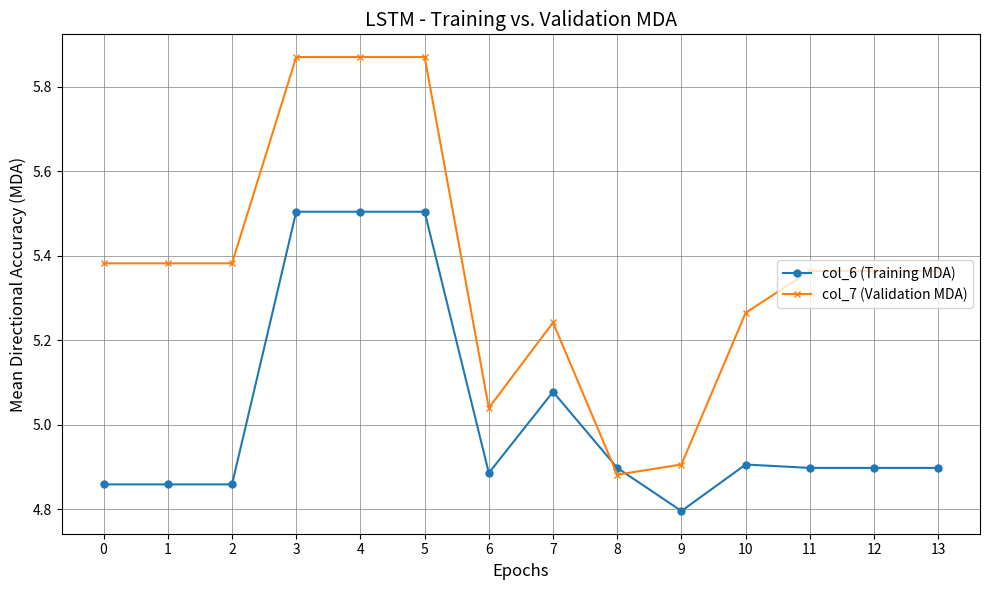

Rank the series by their average value, from highest to lowest.

col_7 (Validation MDA), col_6 (Training MDA)